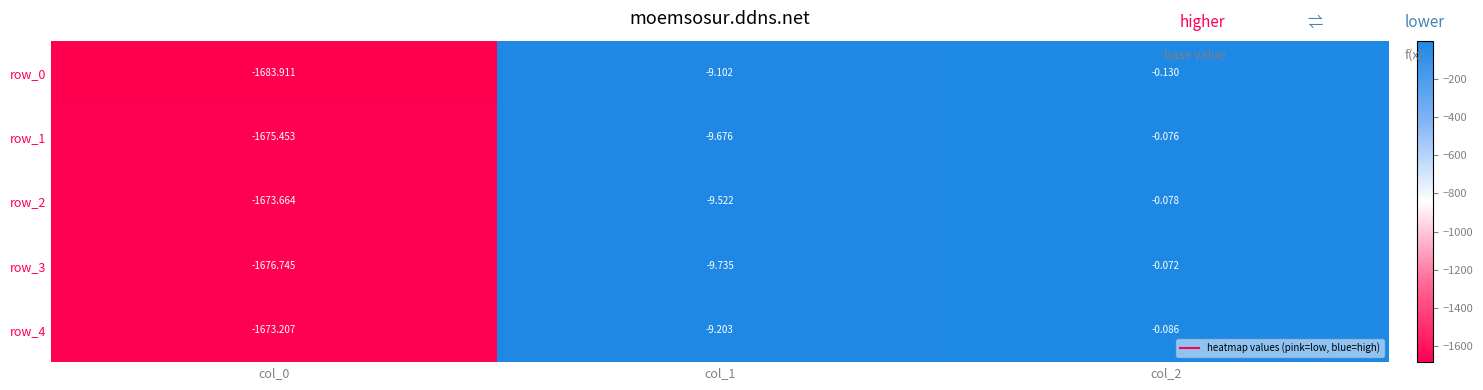

Is the value of row_2 at col_1 greater than the value of row_1 at col_2?

No